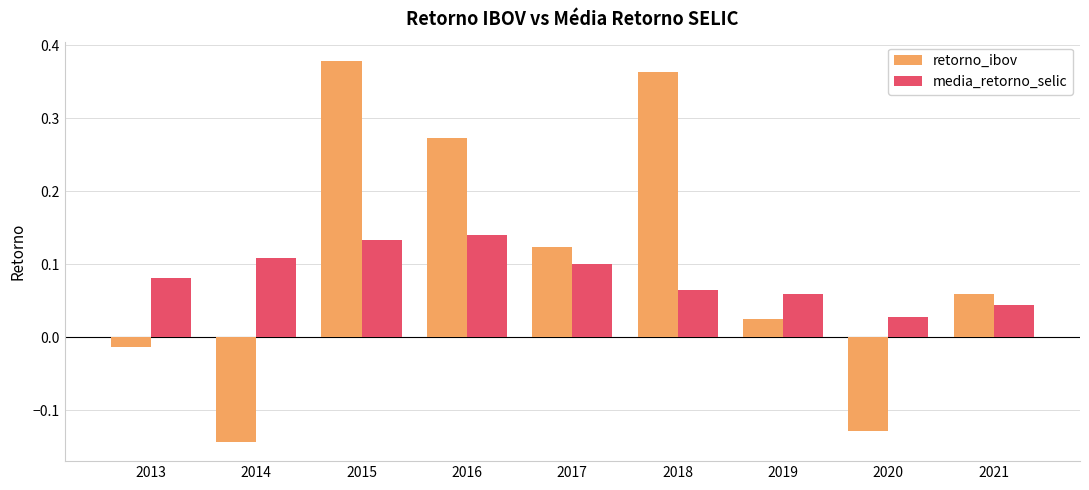

What are all the series names shown in the legend?

retorno_ibov, media_retorno_selic